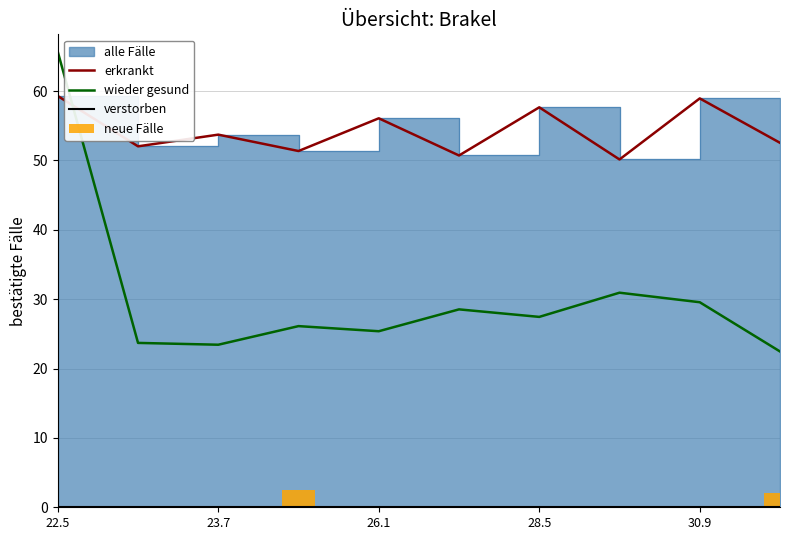

Is it true that wieder gesund equals 43.6 at 30.9?

False